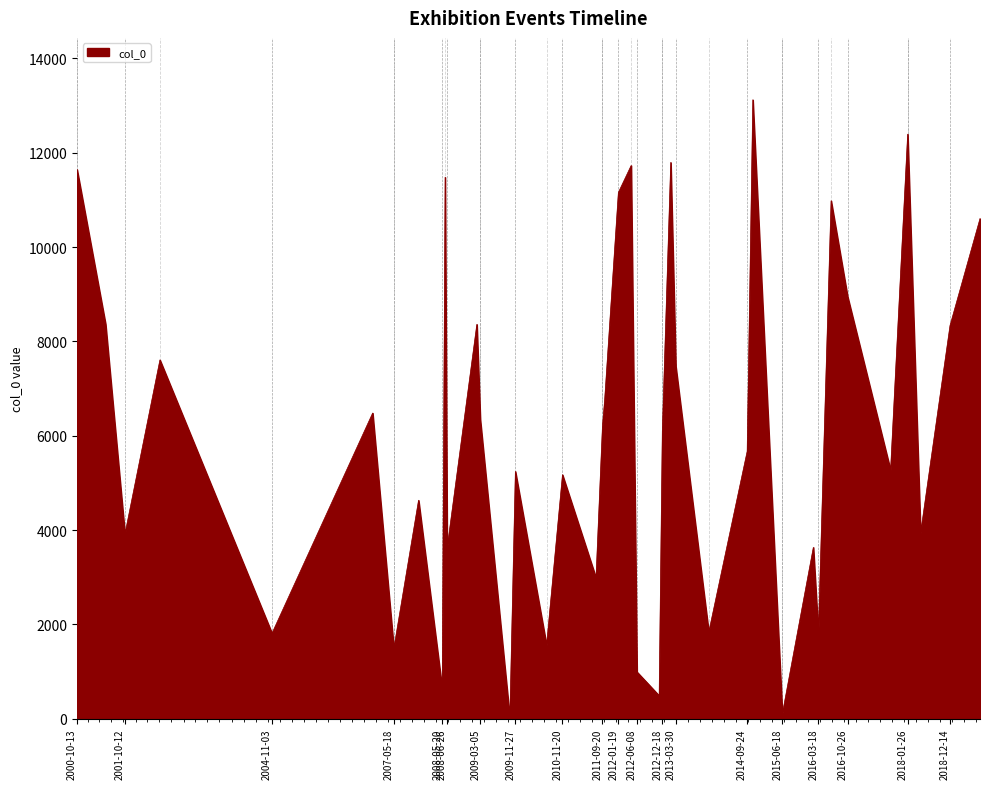

What is the difference between the maximum and minimum values?

13105